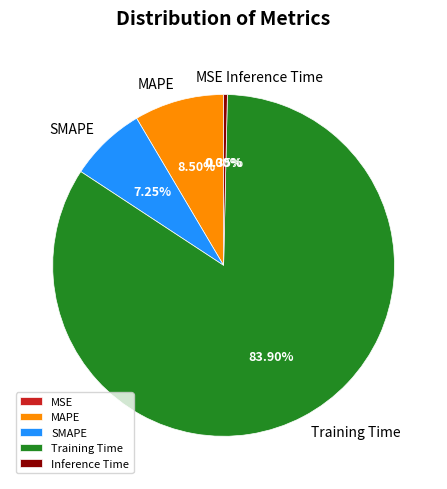

Which category accounts for the majority?

Training Time